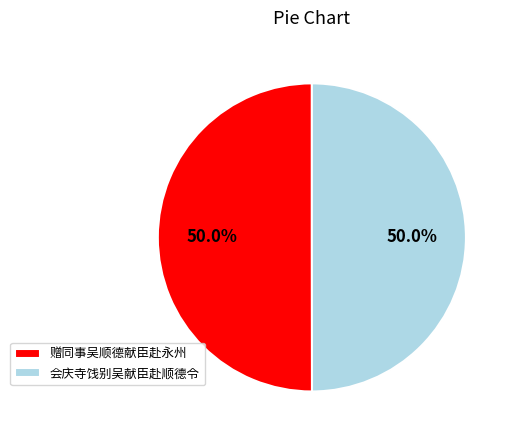

What is the ratio of the value at 会庆寺饯别吴献臣赴顺德令 to the value at 赠同事吴顺德献臣赴永州?

1.0